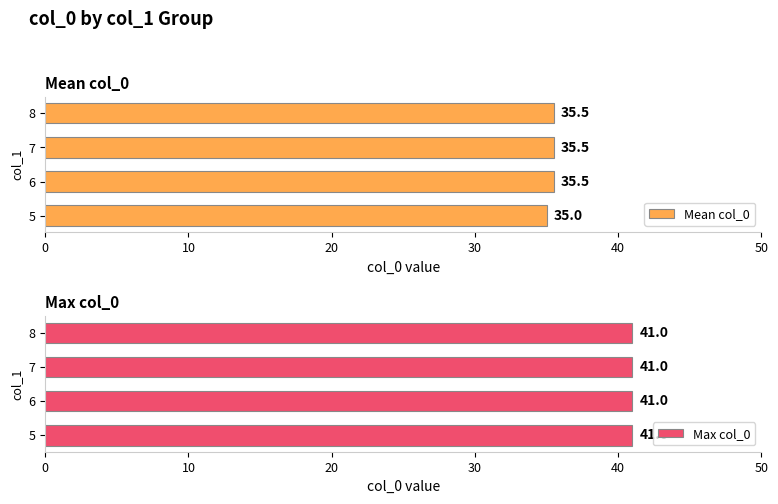

How many groups of bars are there?

4